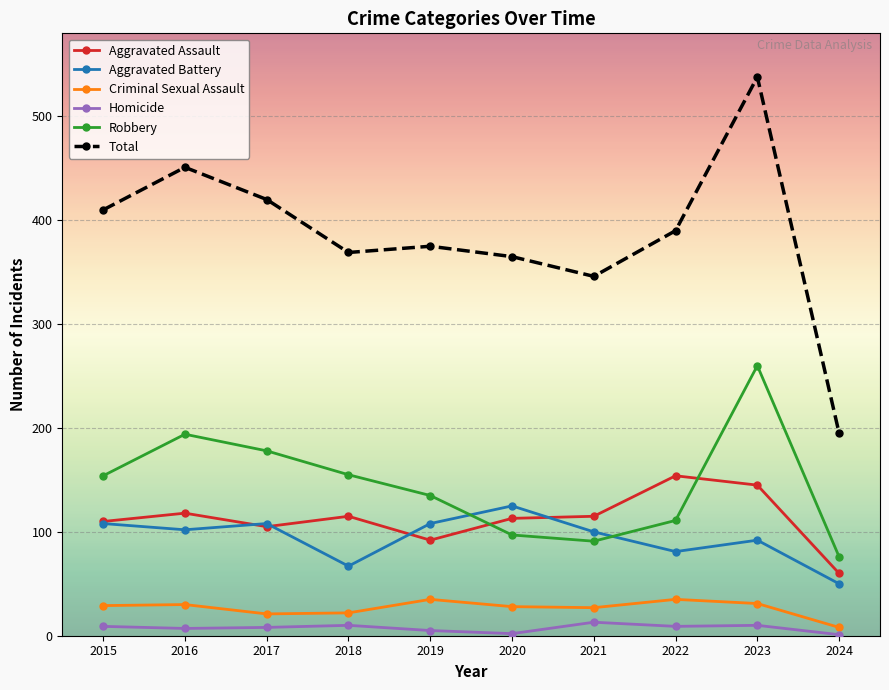

True or false: Aggravated Assault and Total intersect in this chart.

False